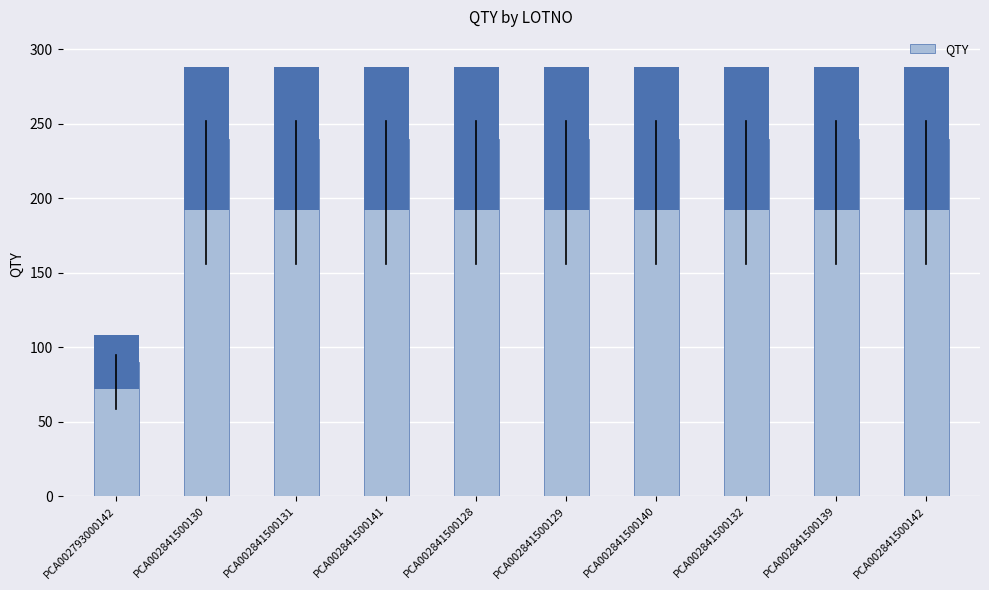

At which category does the chart reach its minimum across all series?

PCA002793000142